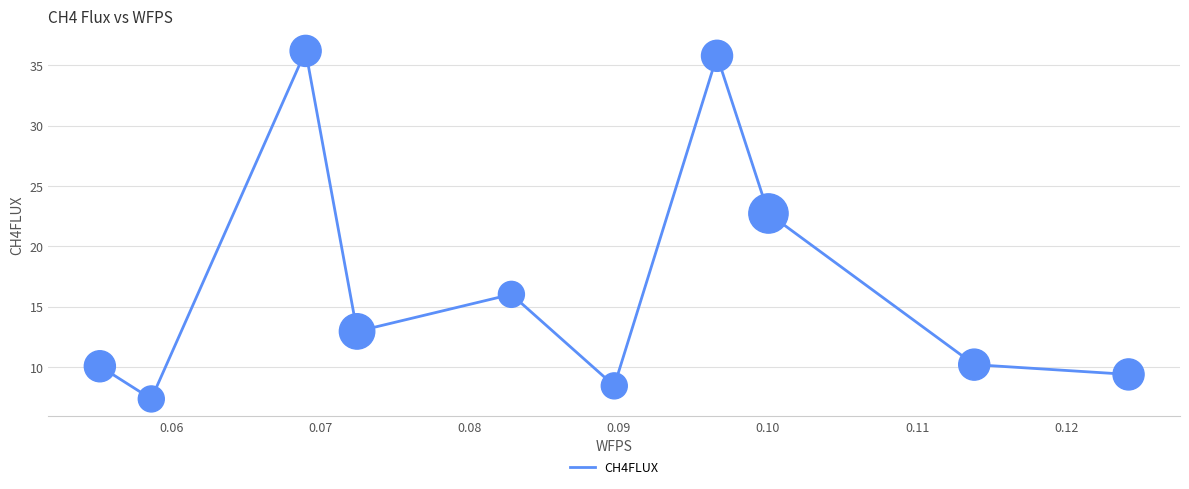

What is the maximum value shown in the chart?

36.2